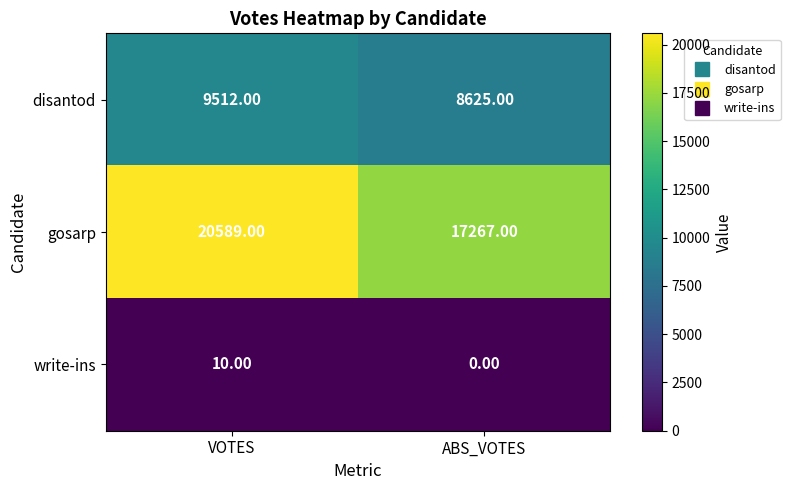

What is the difference between the write-ins values at VOTES and ABS_VOTES?

10